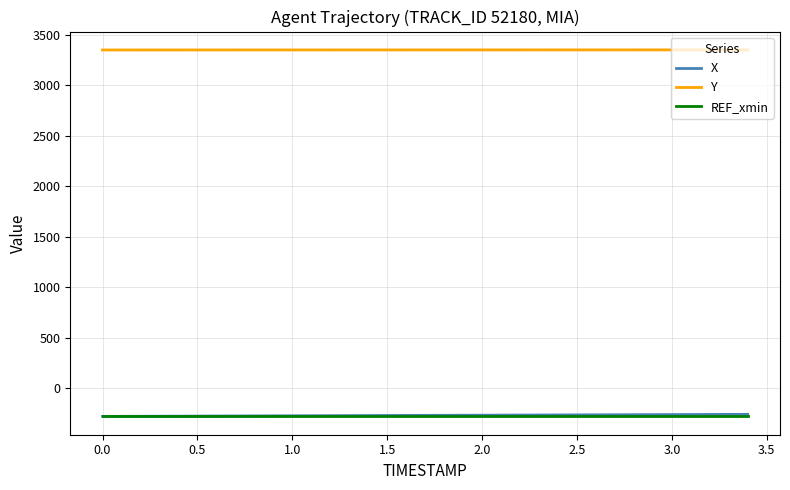

What is the smallest value displayed?

-279.8